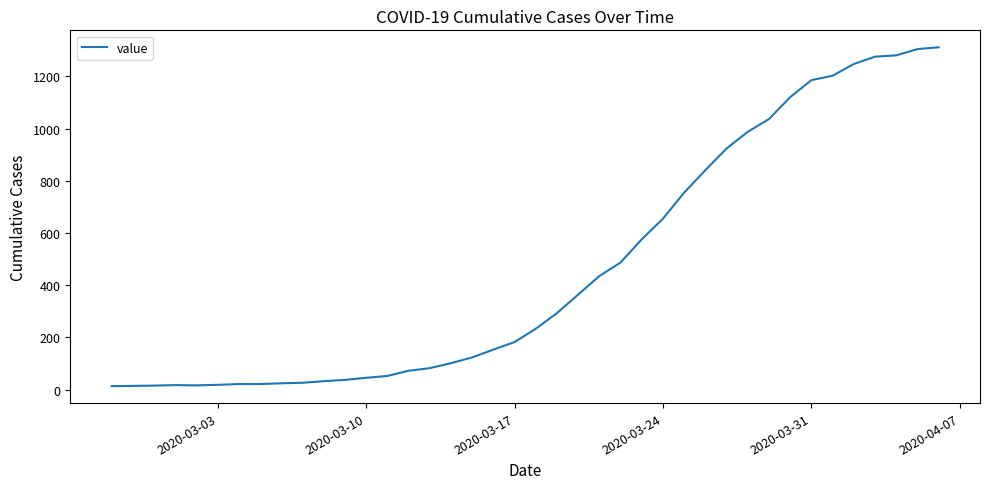

What is the greatest value displayed?

1312